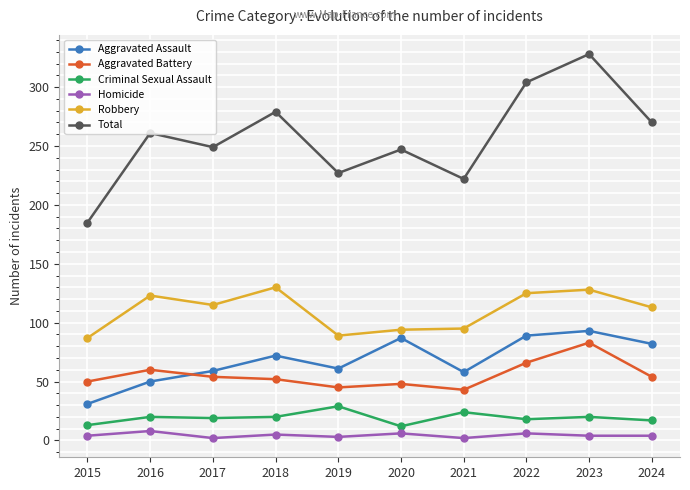

What is the greatest value displayed?

328